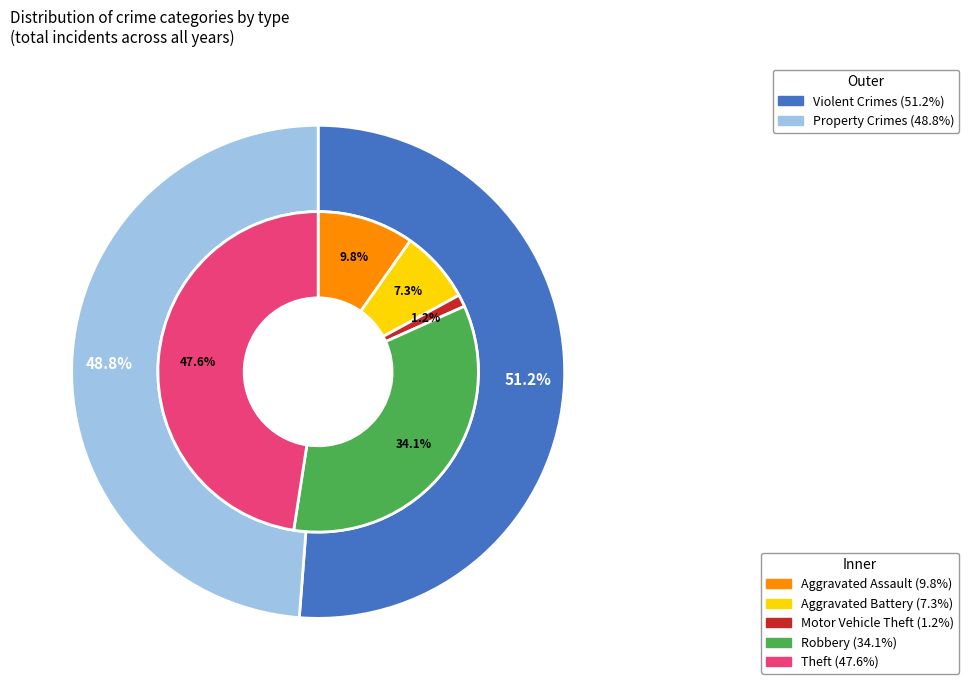

Rank the categories by value from lowest to highest.

Motor Vehicle Theft, Aggravated Battery, Aggravated Assault, Robbery, Theft